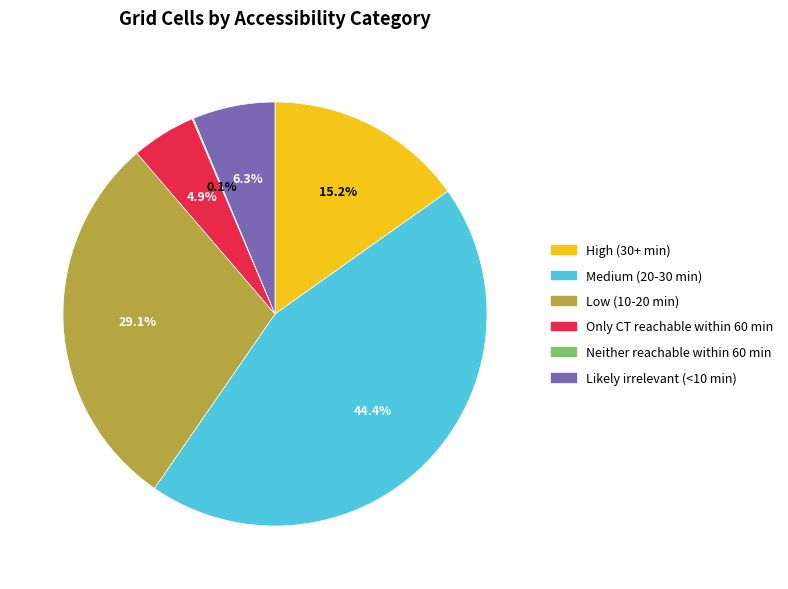

Does High (30+ min) account for over 50% of the chart?

No